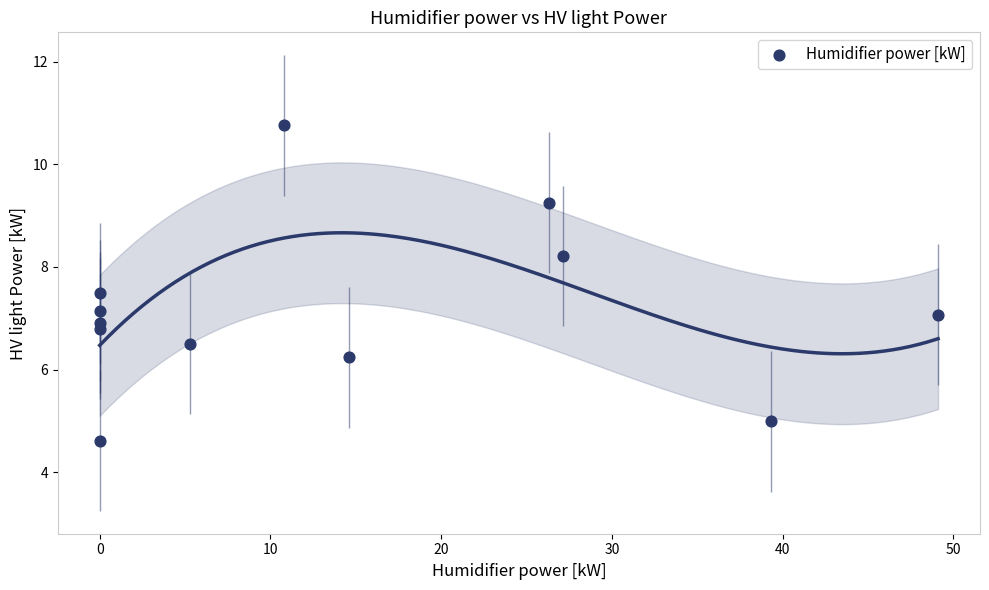

What is the average X value?

14.4